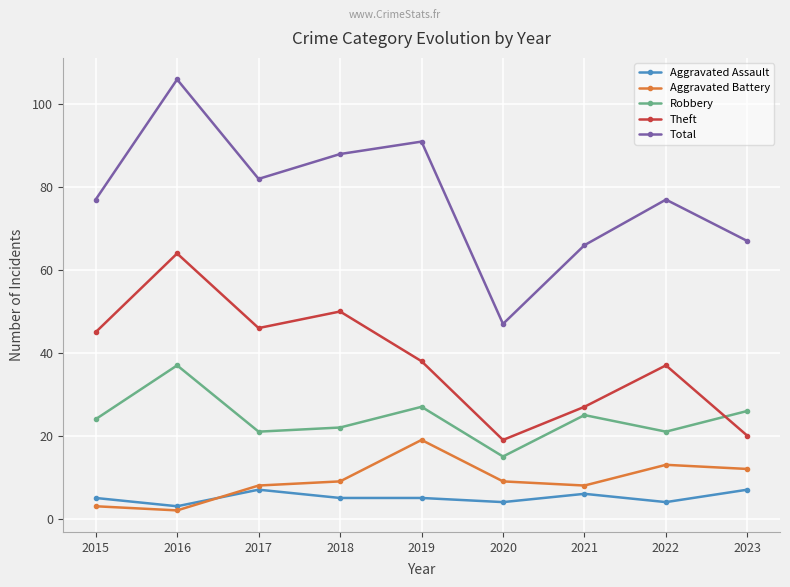

At which label does Robbery reach its peak?

2016